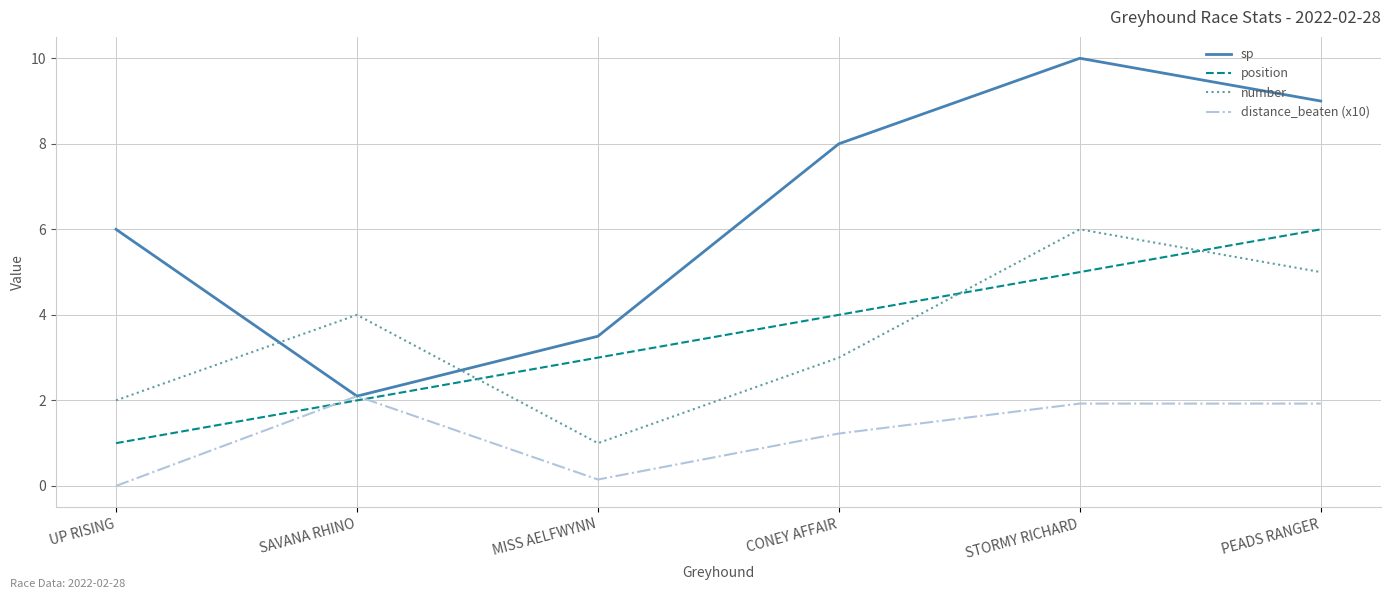

The position series shows 2.9 at SAVANA RHINO. True or false?

False